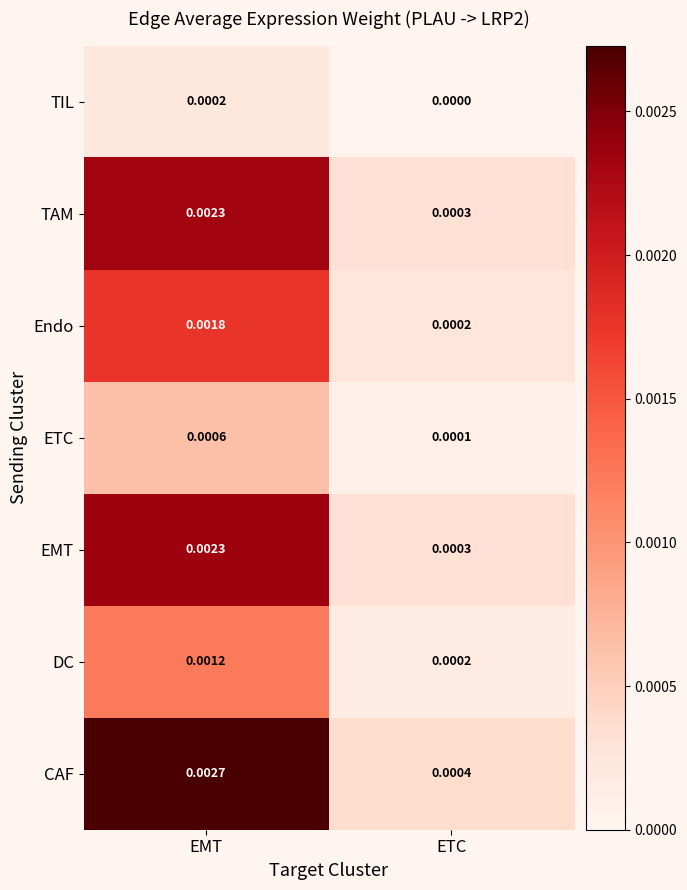

Where is TAM nearest to the value 0?

ETC